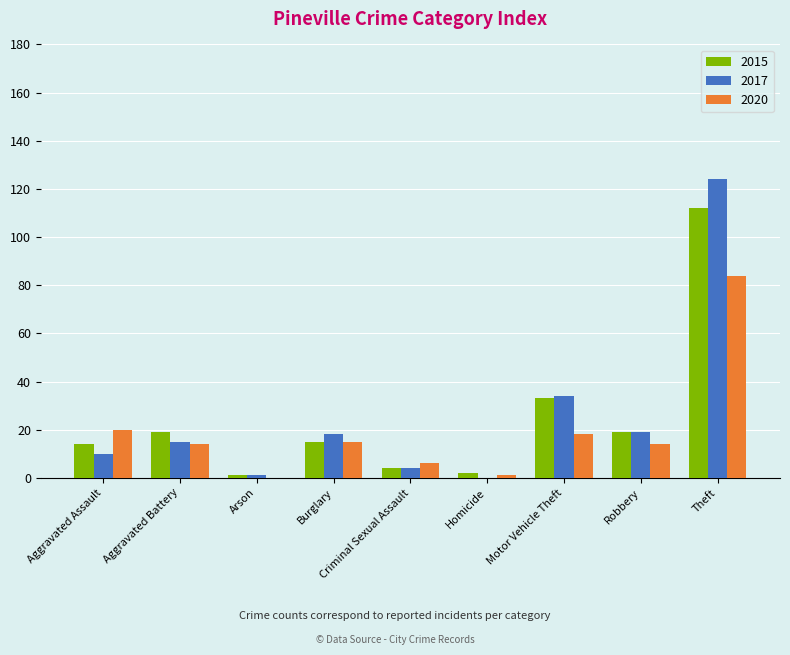

How many values in 2017 are above zero?

8